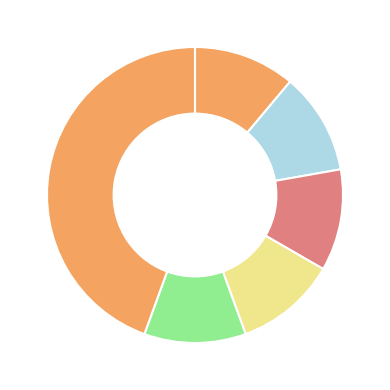

Count the number of slices in the pie.

6